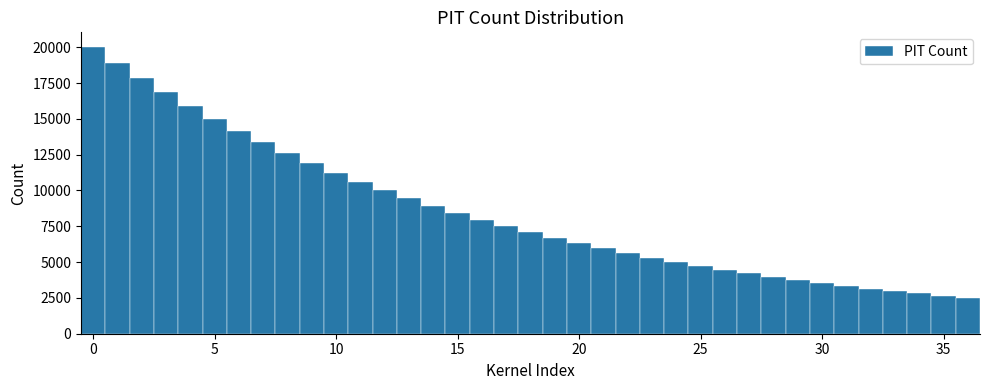

Around what value on the x-axis is the tallest bar? Give the approximate position of its centre, as read against the axis.

0.0